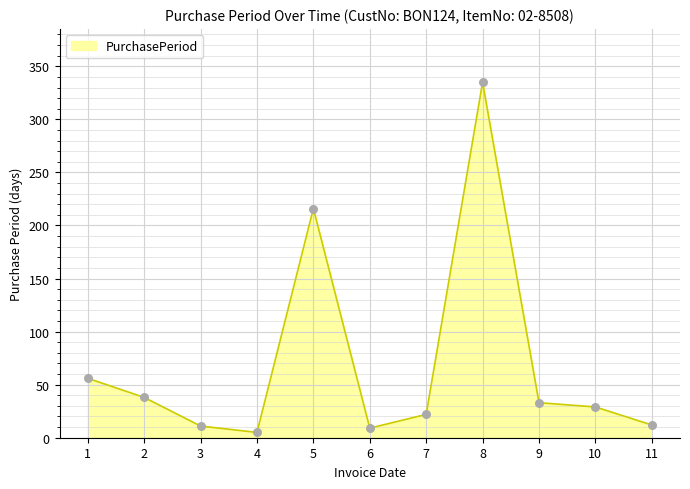

What is the change in value from 1 to 5?

+160